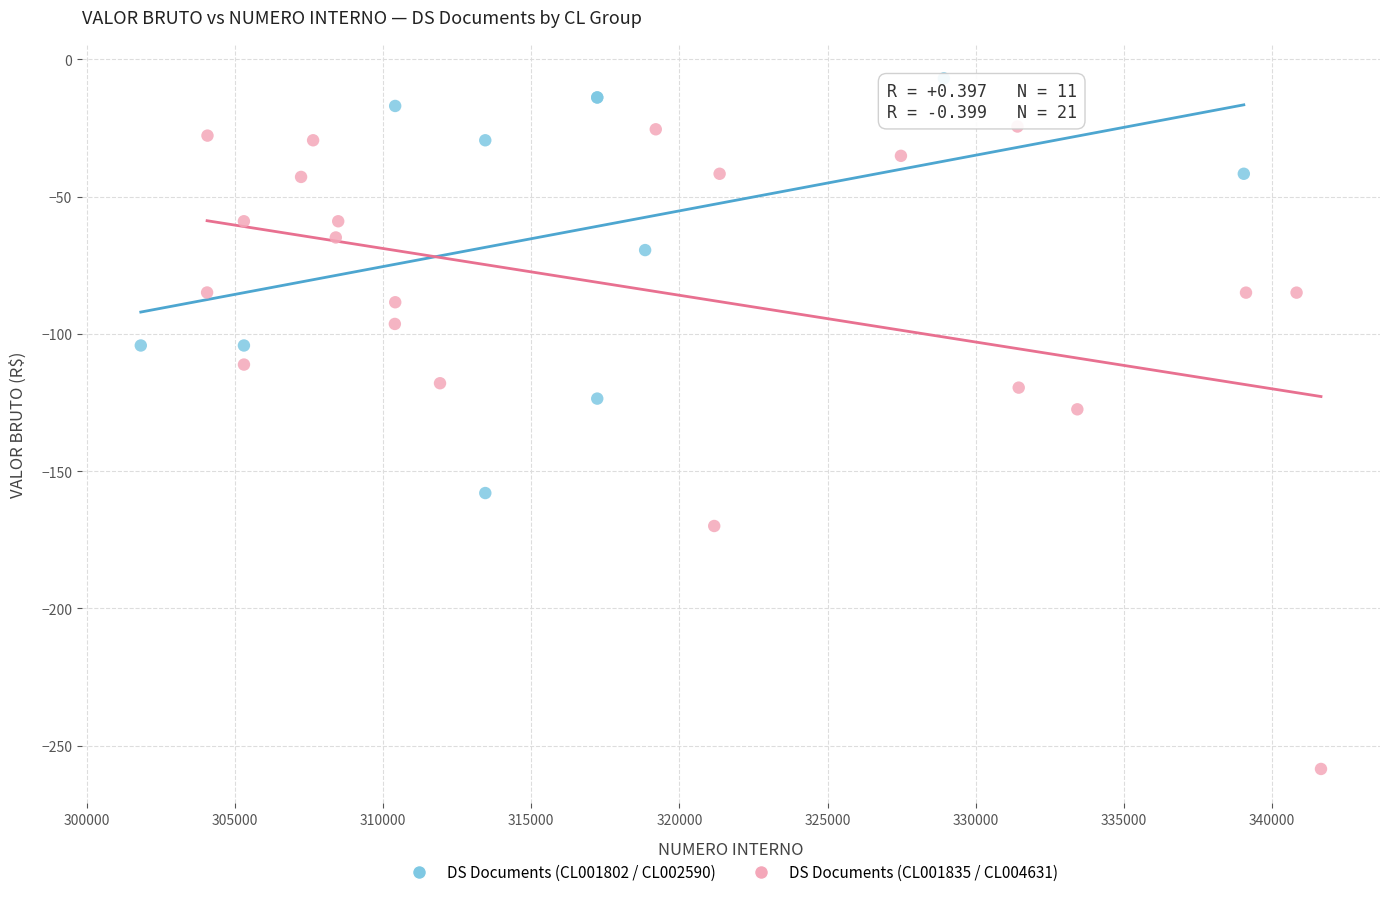

Which series contains the lowest Y value?

DS Documents (CL001835 / CL004631)